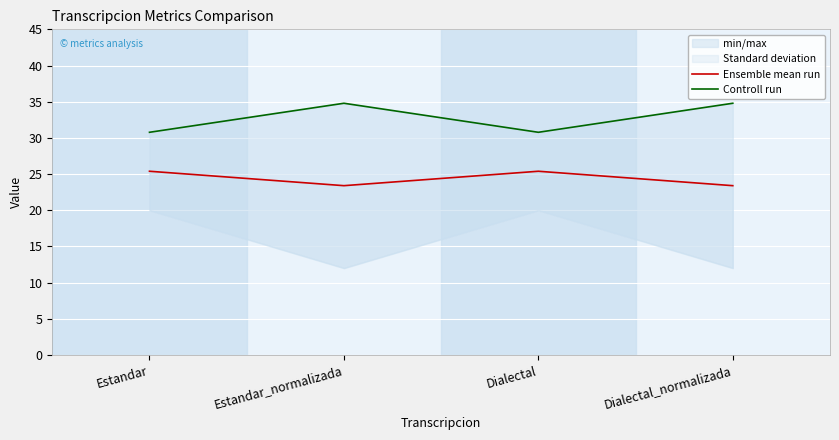

What is the approximate value of Controll run at Estandar_normalizada?

34.8